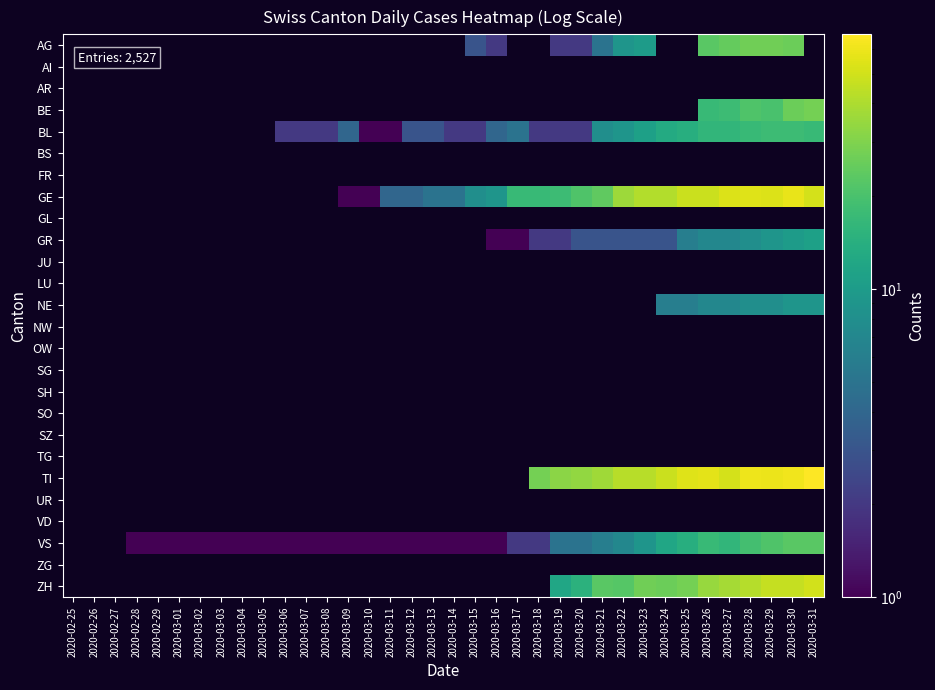

Between 2020-03-12 and 2020-03-23, which series saw the biggest shift?

GE